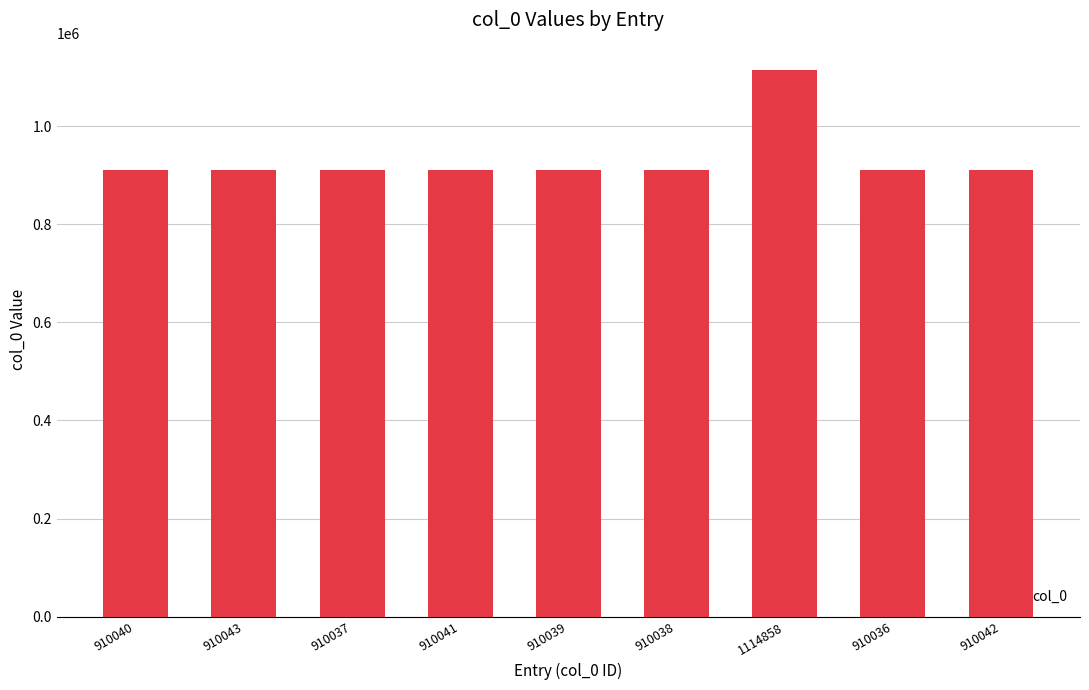

At which category does the chart reach its peak across all series?

1114858